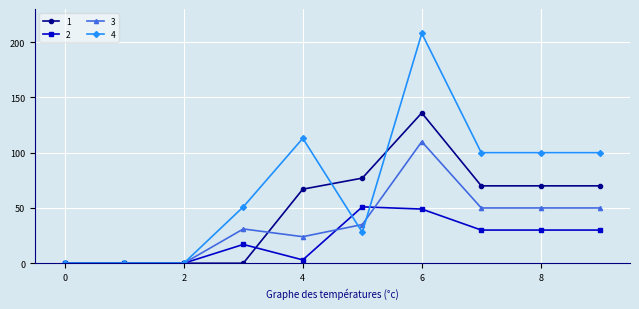

True or false: 4 has more than 0 points higher than both neighbors.

True